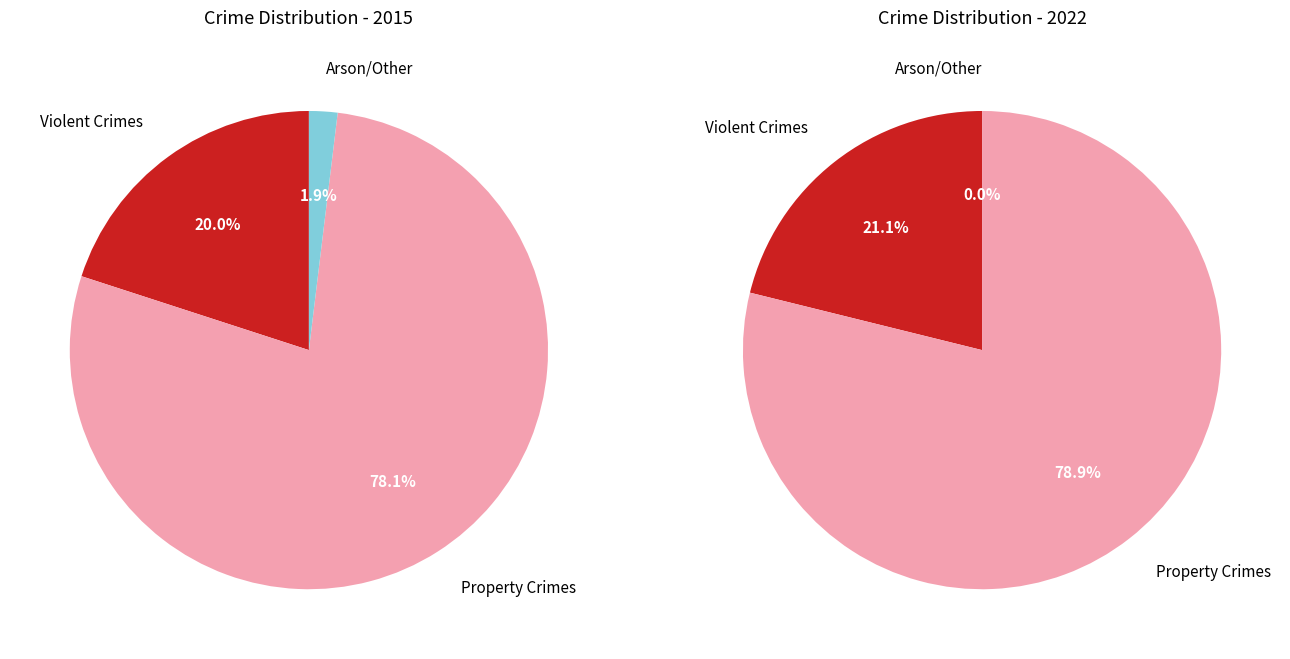

The Arson slice represents 0% of the pie. True or false?

True